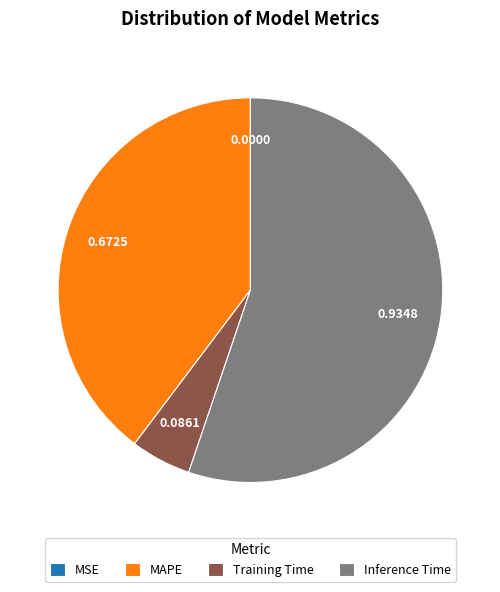

Approximately how many times larger is the value at MAPE compared to Training Time?

7.8